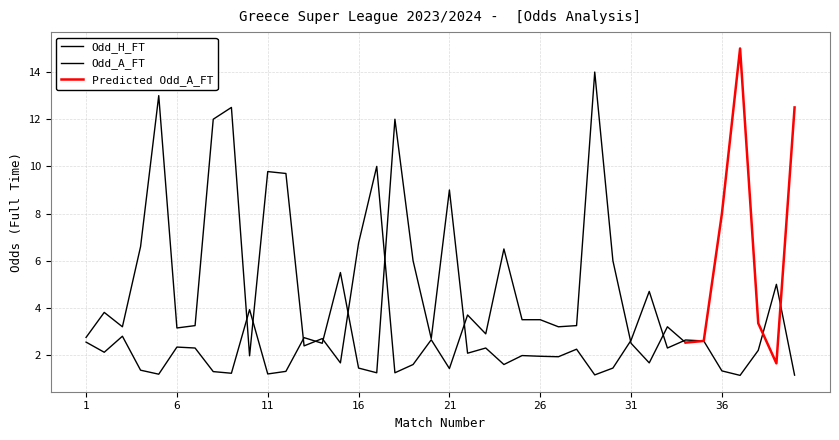

Which category has the lowest value across all series?

37